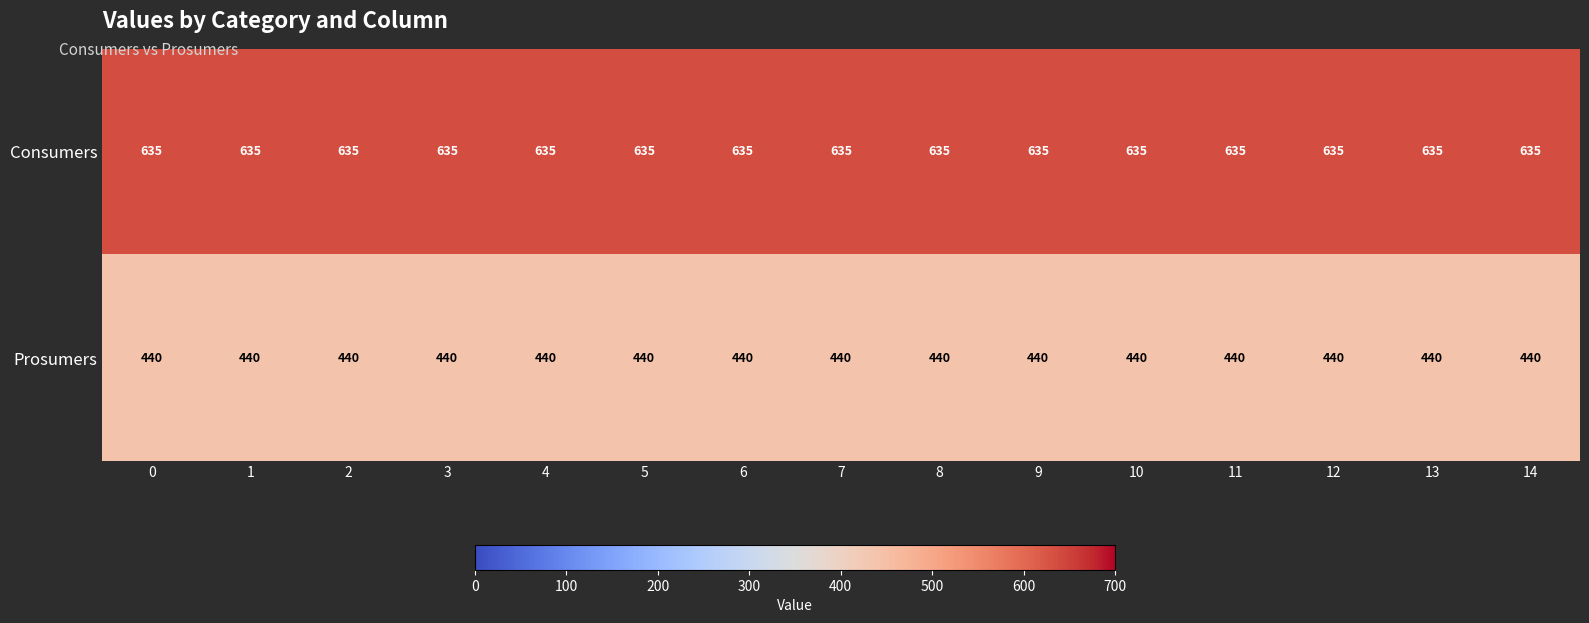

What is the spread (max minus min) of values at 5?

195